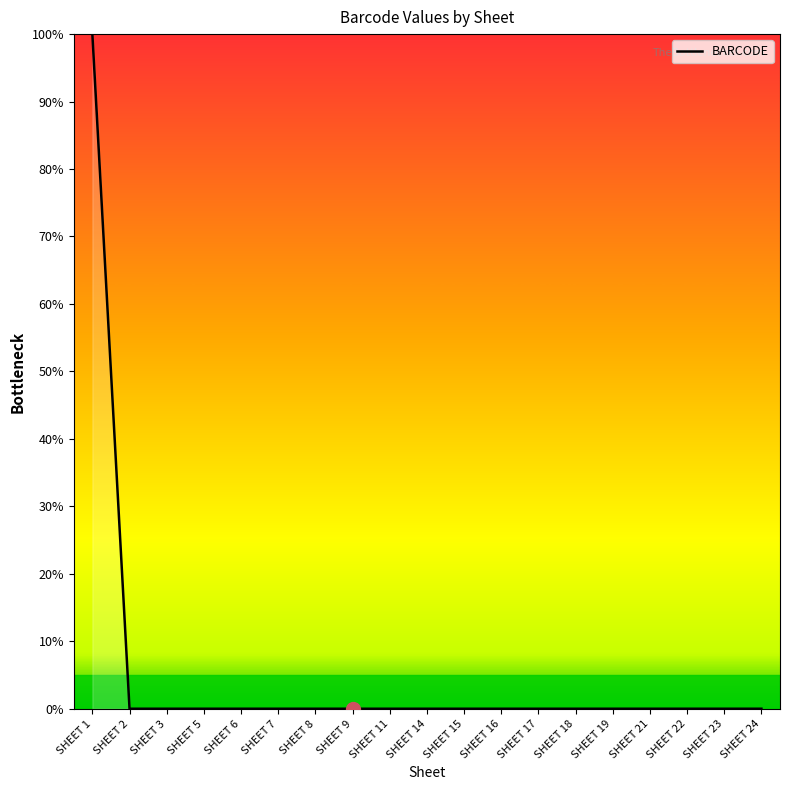

Which label corresponds to the largest value in the chart?

SHEET 1